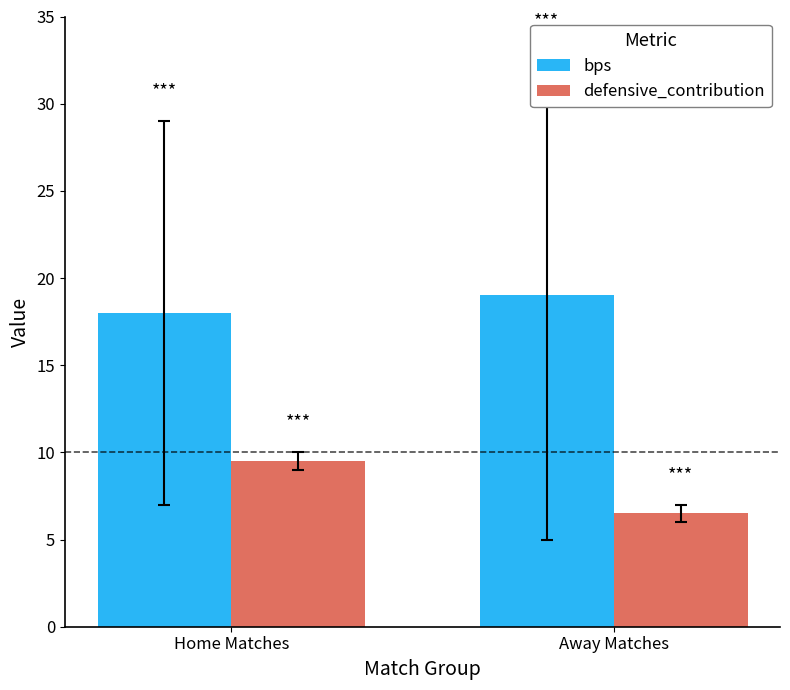

What is the approximate value of bps at Home Matches?

18.0